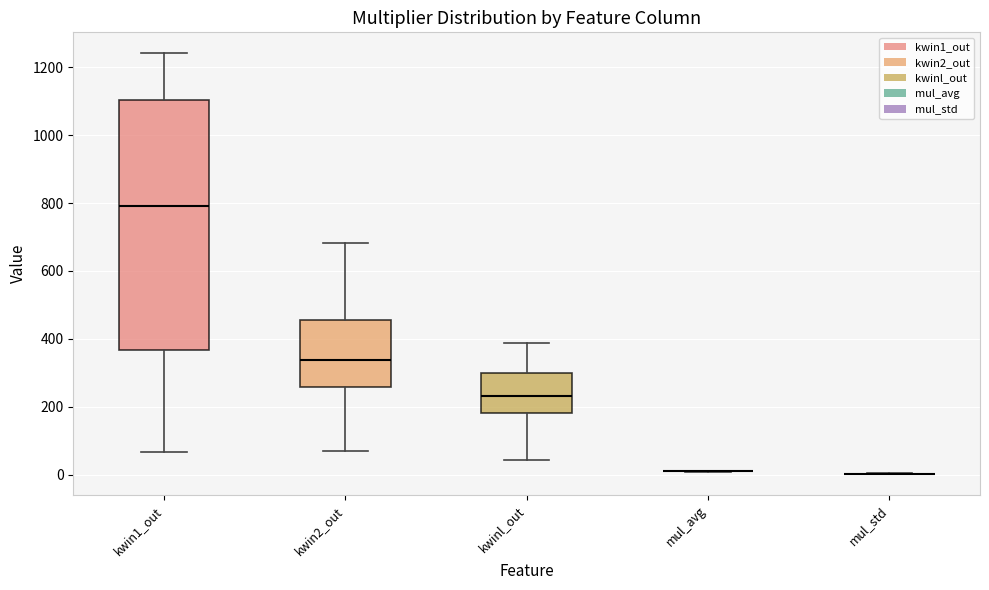

Which box is the tallest, from its lower edge to its upper edge?

kwin1_out